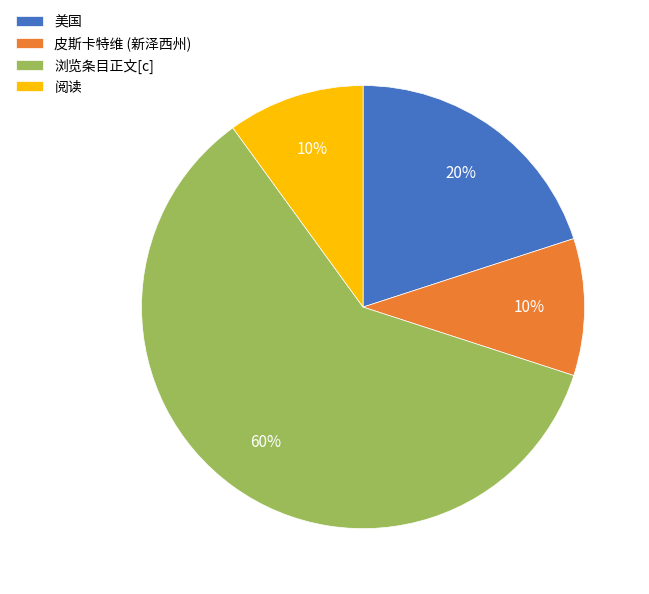

Between 浏览条目正文[c] and 皮斯卡特维 (新泽西州), which is larger?

浏览条目正文[c]